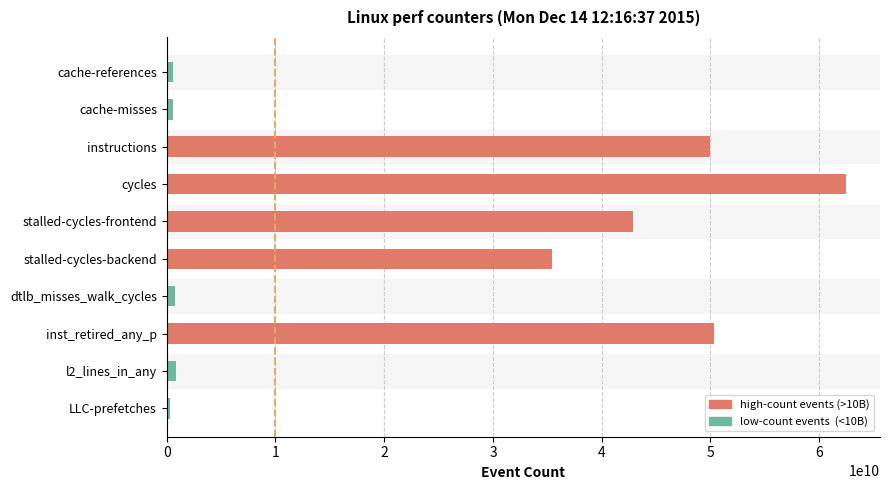

The value at inst_retired_any_p is 50343877898. True or false?

True